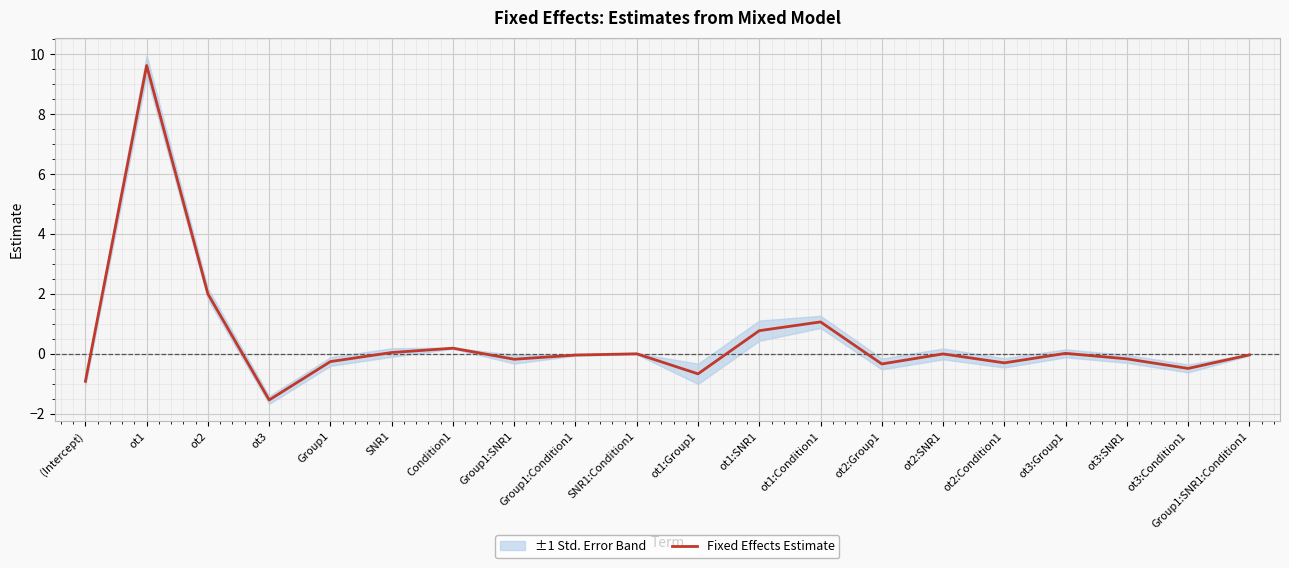

How many categories are shown in the chart?

20